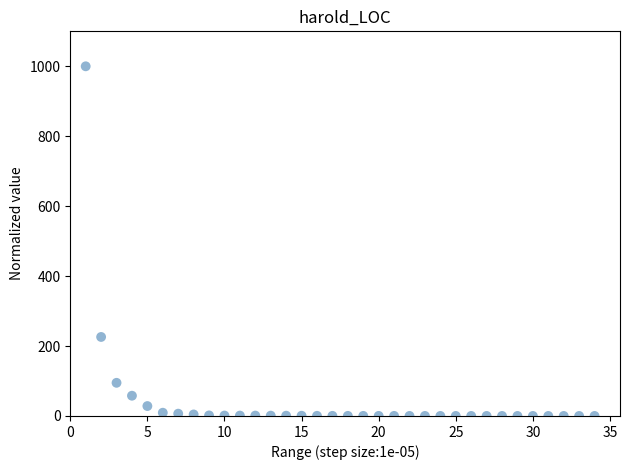

What Y value in the scatter plot is closest to 500?

226.0